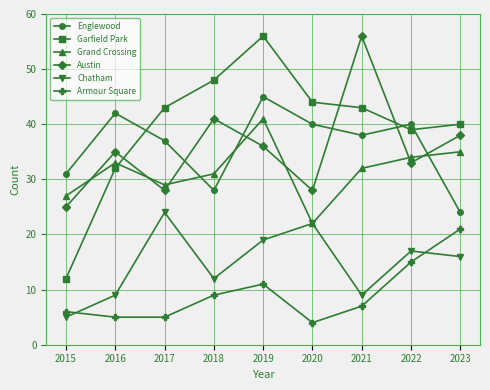

True or false: Englewood has more than 1 points higher than both neighbors.

True